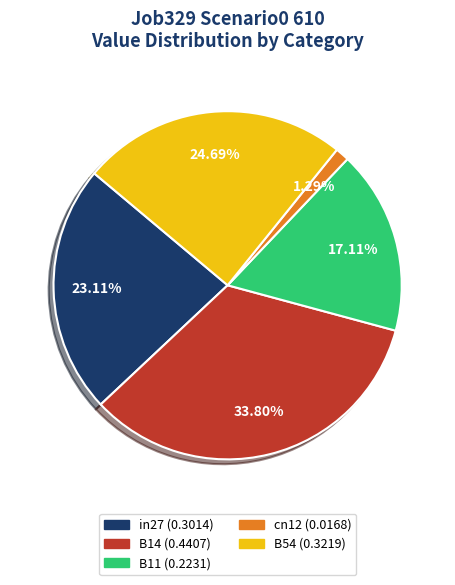

Does B54 account for over 50% of the chart?

No